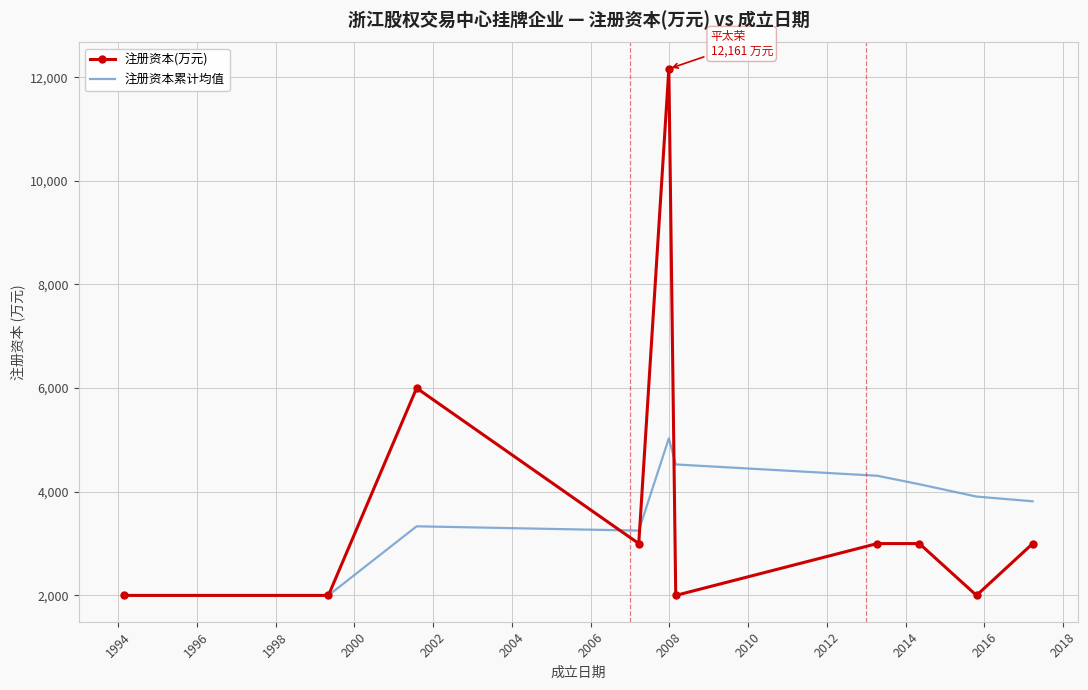

Which series has the largest range (max minus min)?

注册资本(万元)